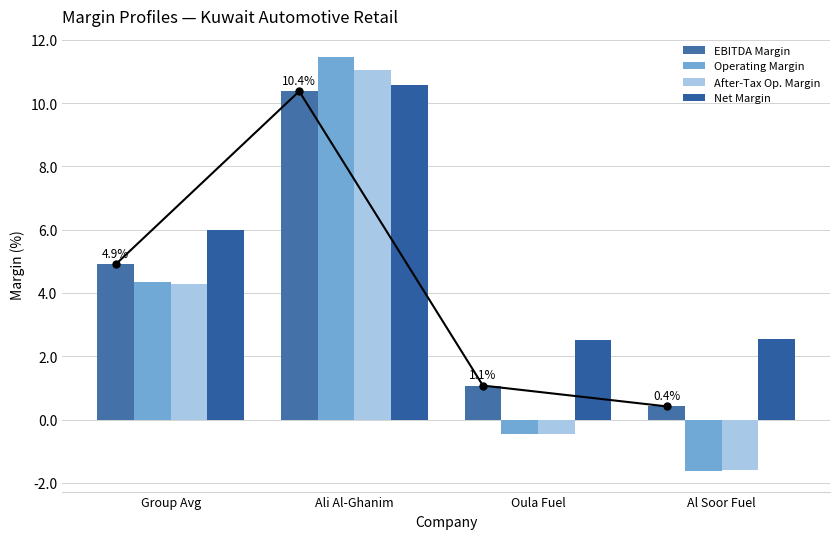

What are all the series names shown in the legend?

EBITDA Margin, Operating Margin, After-Tax Op. Margin, Net Margin